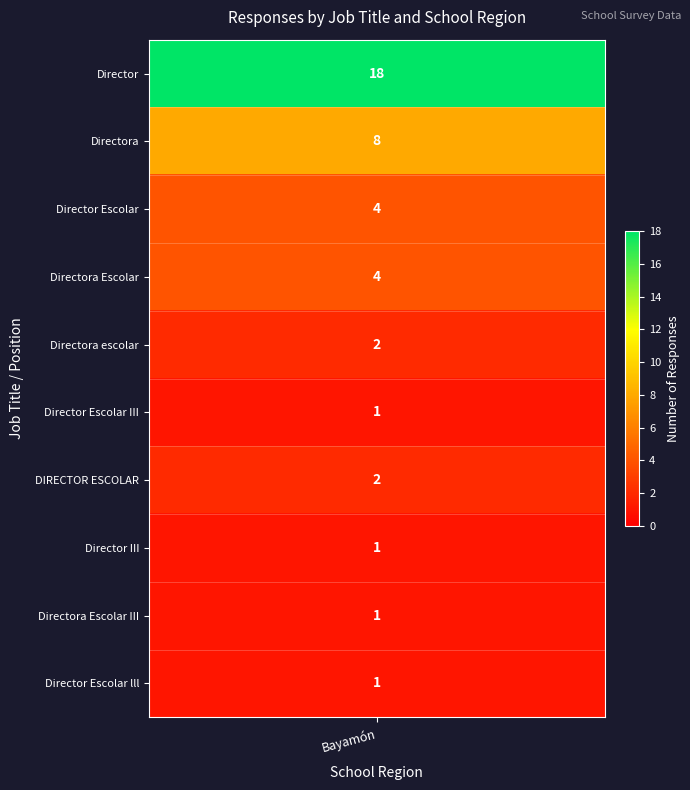

Between Director Escolar III and Directora Escolar, which is larger?

Directora Escolar